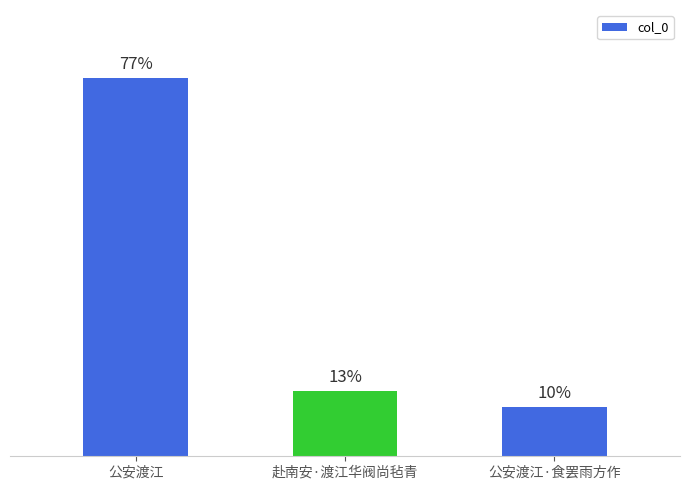

Are the bars horizontal?

No